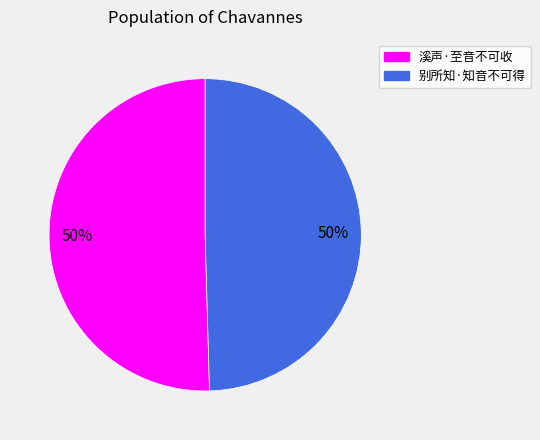

What is the ratio of the value at 溪声·至音不可收 to the value at 别所知·知音不可得?

1.0